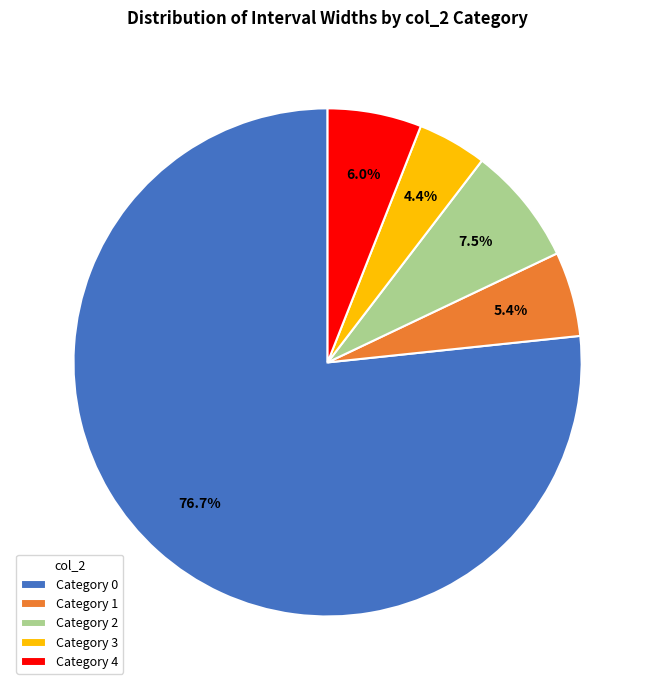

Between Category 0 and Category 1, which is larger?

Category 0